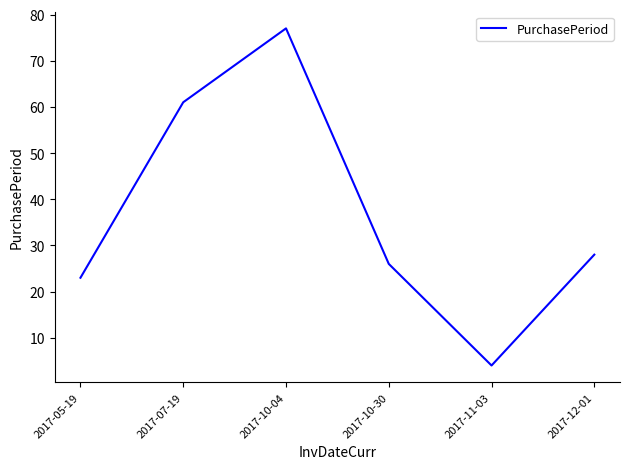

How many lines are shown in the chart?

1